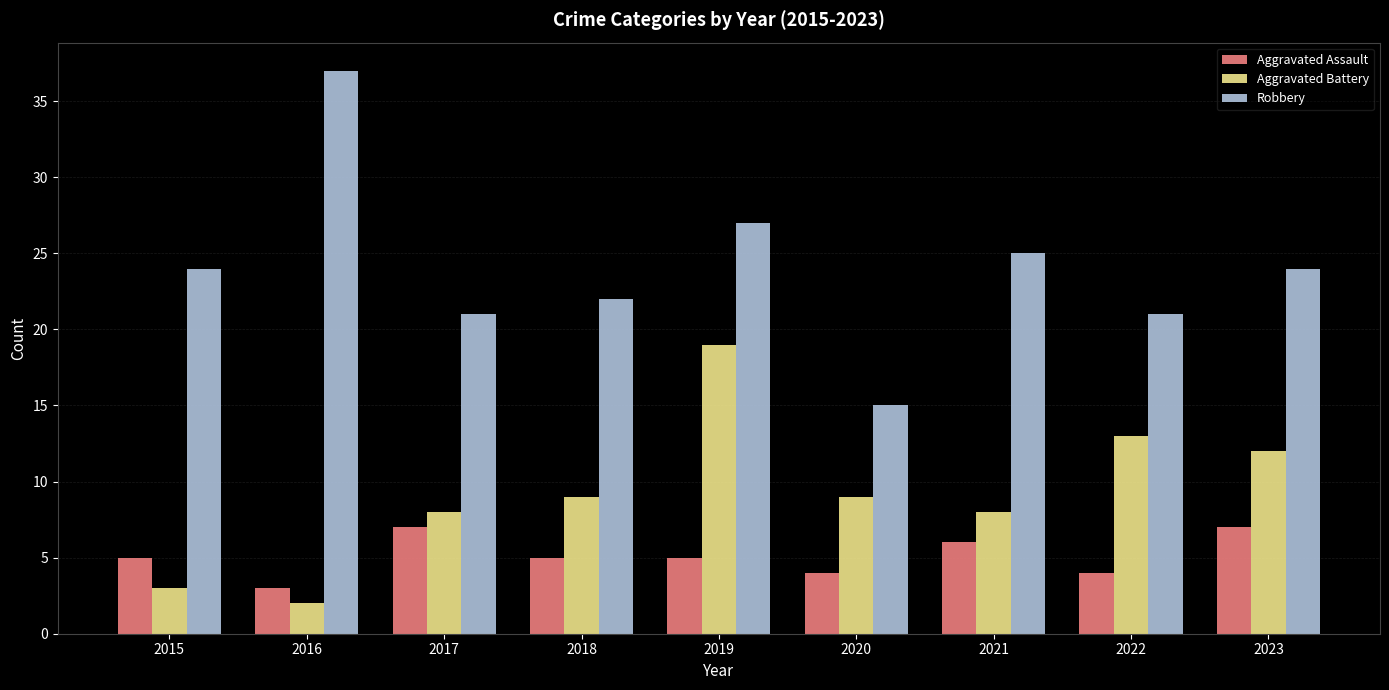

Which label corresponds to the smallest value in the chart?

2016